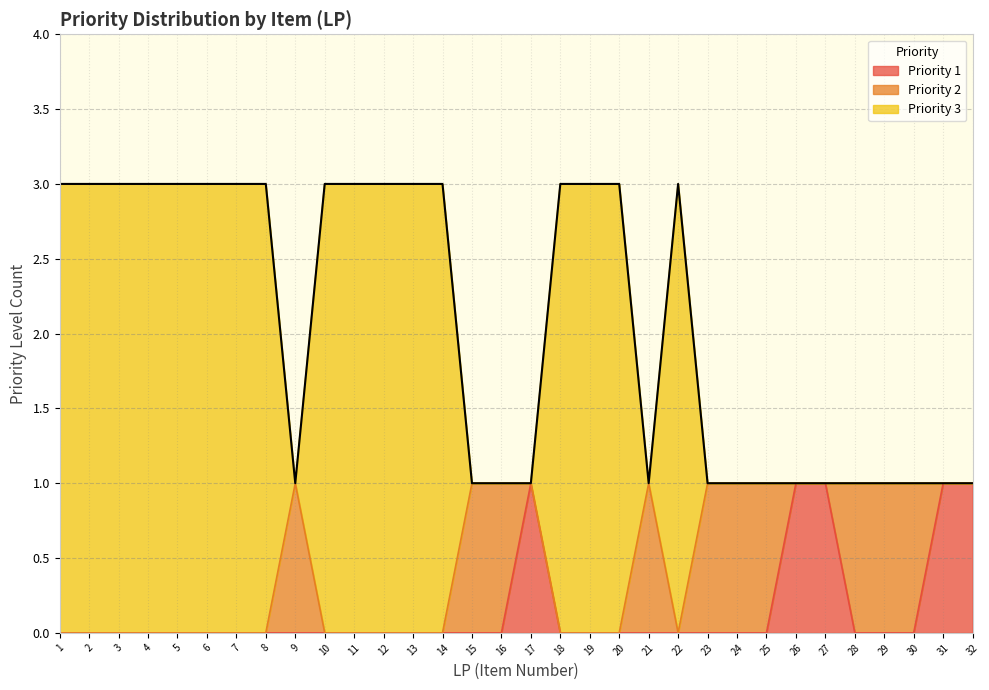

Is the value of Priority 1 at 7 greater than the value of Priority 3 at 25?

No